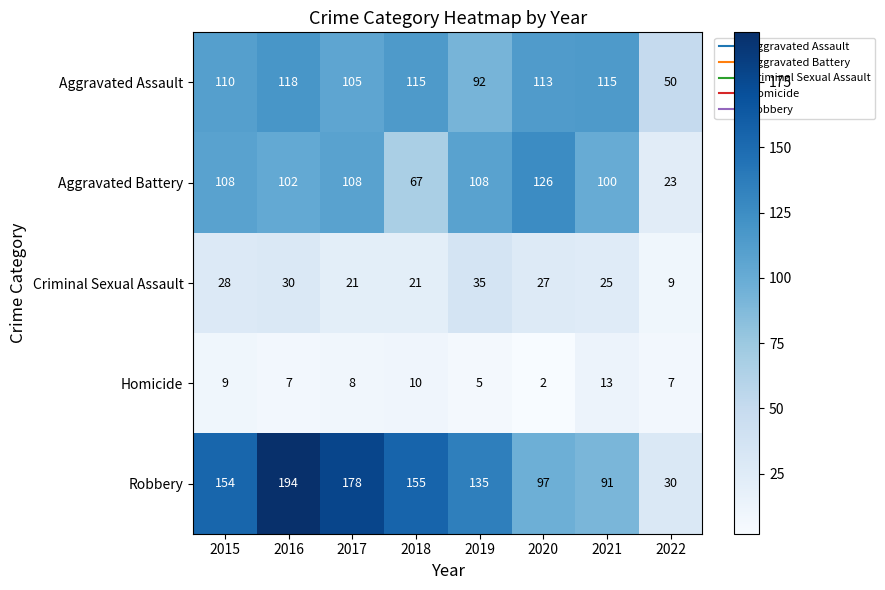

How many values in the Homicide series are below 8?

4